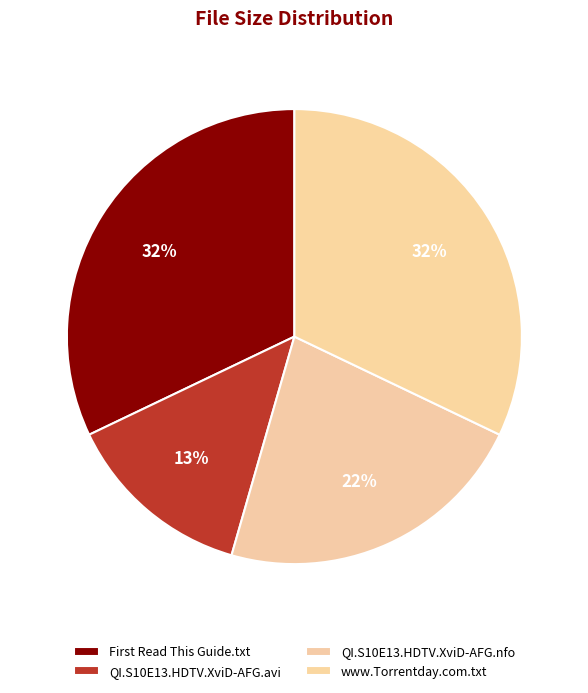

Which slice is the largest?

First Read This Guide.txt